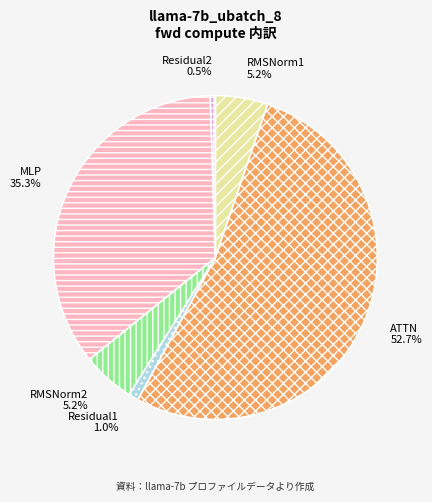

Does RMSNorm1 represent more than half of the total?

No